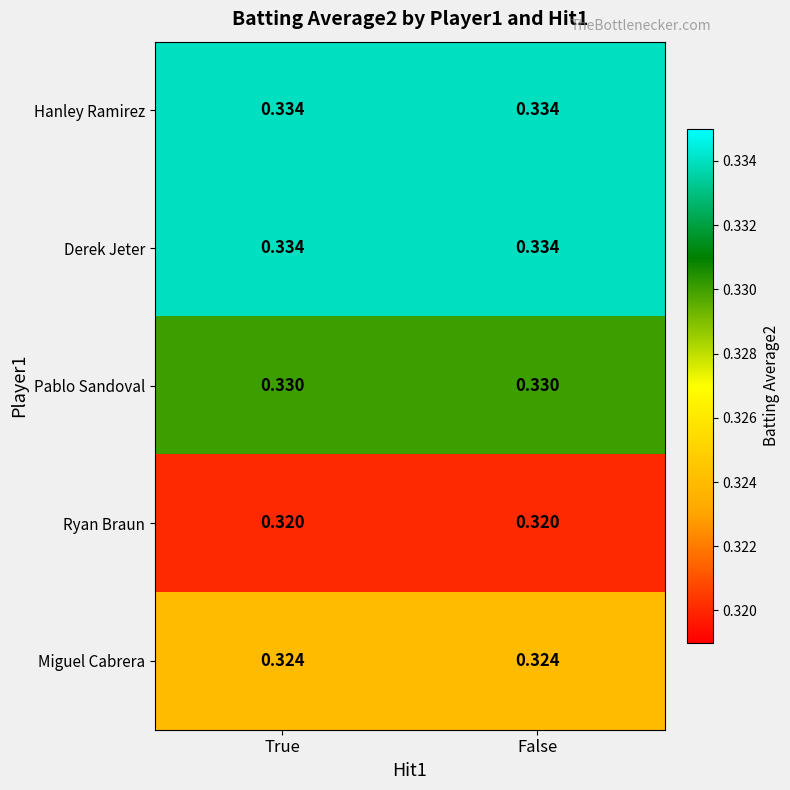

Is the value of Miguel Cabrera at False greater than the value of Pablo Sandoval at True?

No